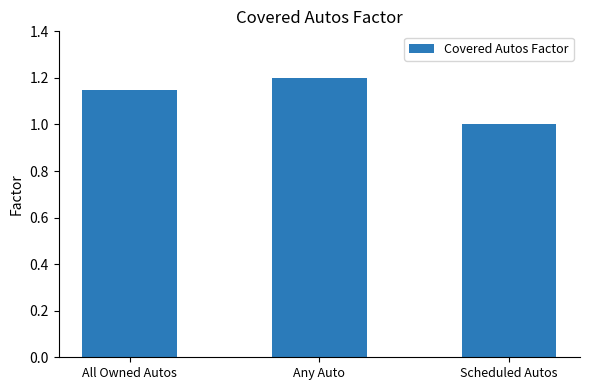

What position from the right is Any Auto?

2